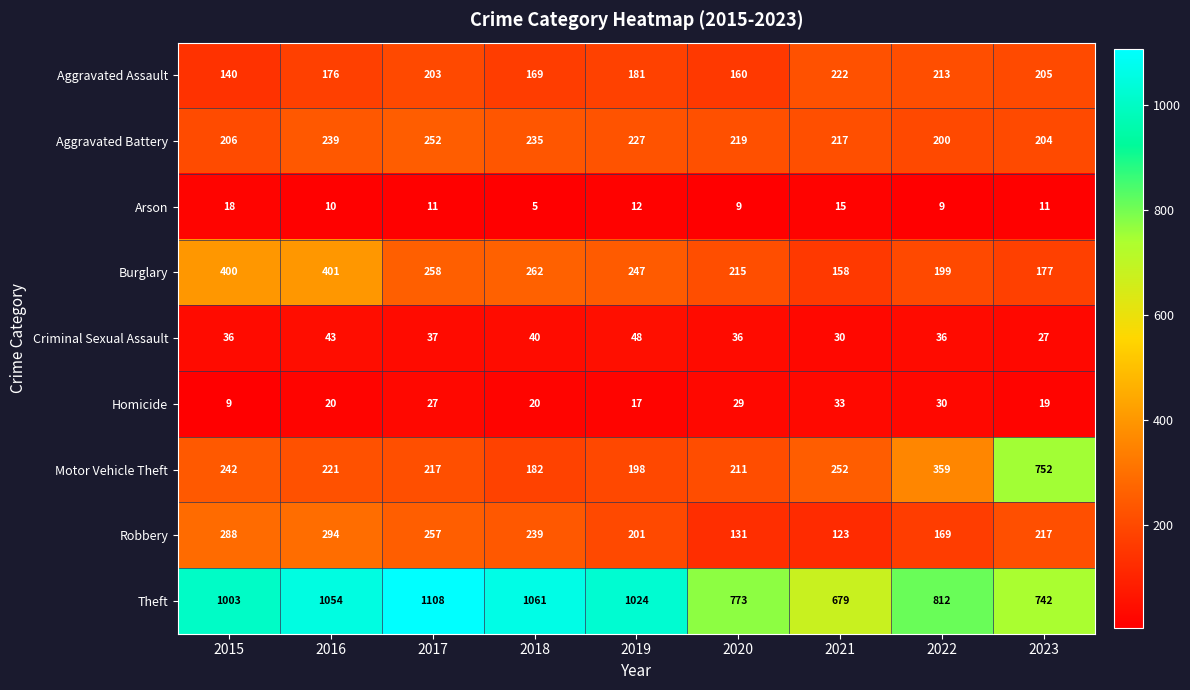

Which series has the largest total across all categories?

Theft